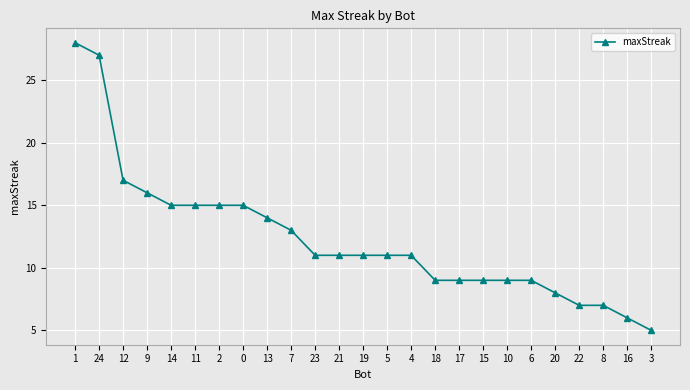

What is the ratio of the value at 2 to the value at 20?

1.9